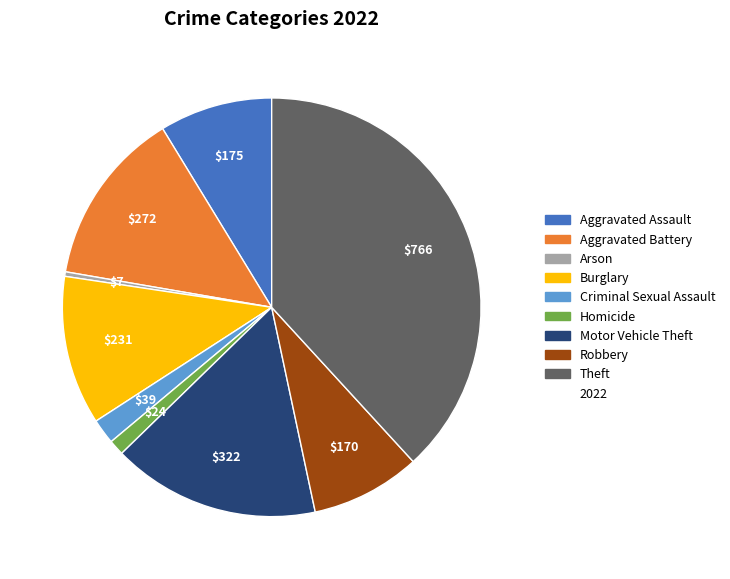

Does any single category account for the majority?

No